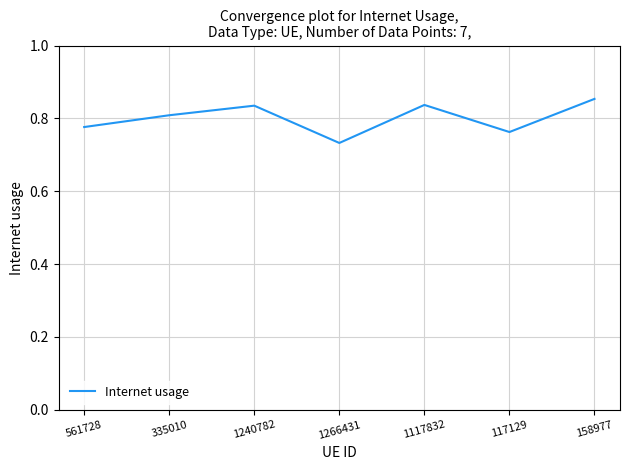

What is the difference between the second highest and second lowest values?

0.1